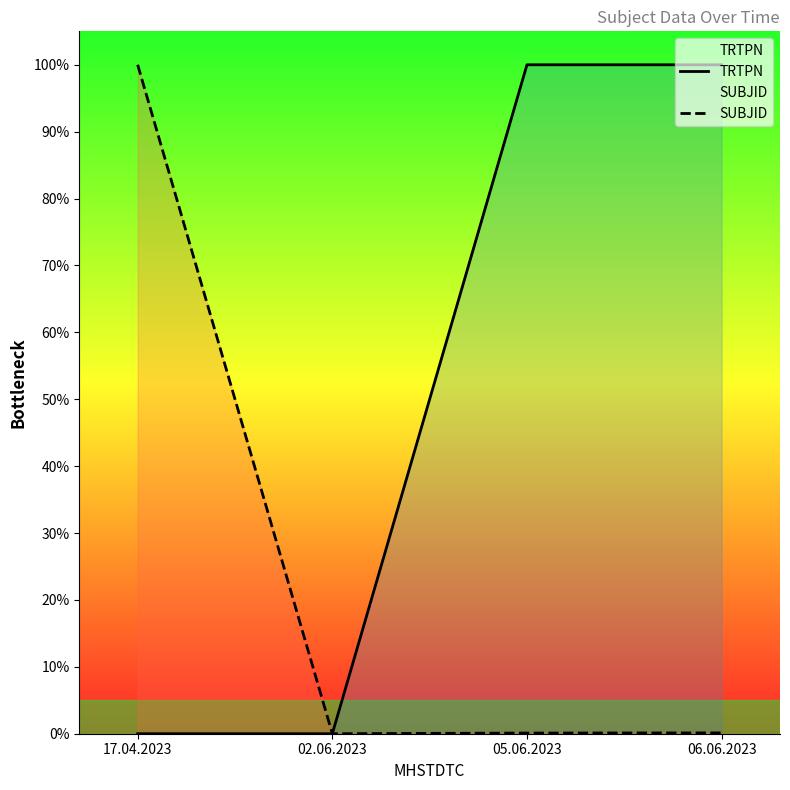

What is the spread (max minus min) of values at 17.04.2023?

100.0